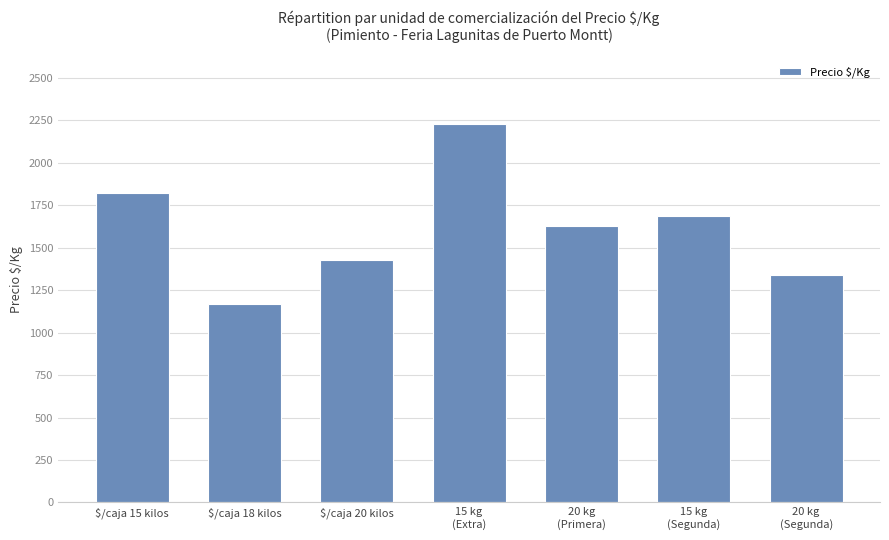

Reading left to right, what are all the values shown in this chart?

1819	1166	1426	2226	1625	1686	1341